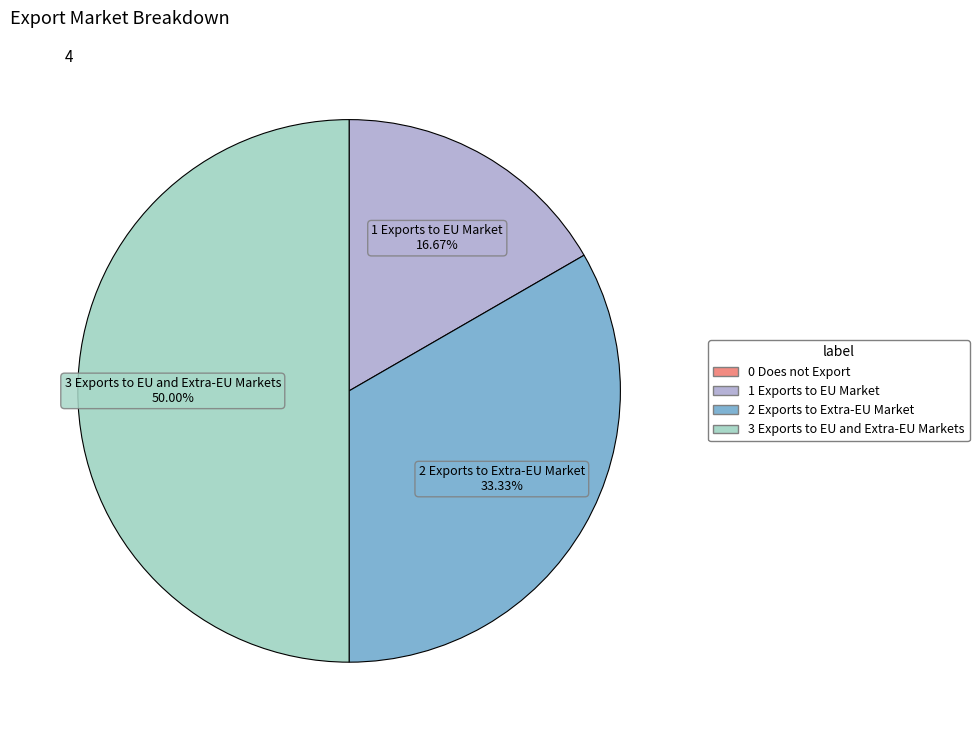

What is the ratio of the value at 3 Exports to EU and Extra-EU Markets to the value at 2 Exports to Extra-EU Market?

1.5